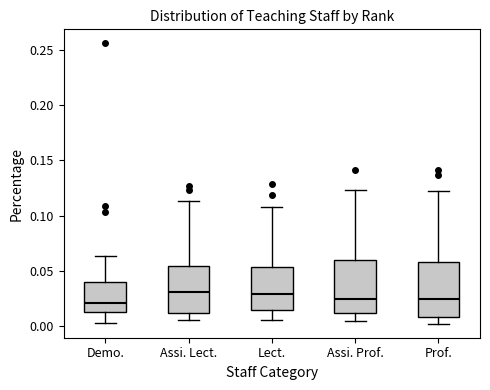

Reading left to right, transcribe this box plot: for each box, give where its median line is, the range the box spans, and where its two whiskers end, as read against the y-axis. The values are not printed on the chart, so give them approximately, as read against the axis.

Demo.: median 0.020, box 0.015 to 0.040, whiskers 0.005 to 0.065
Assi. Lect.: median 0.030, box 0.010 to 0.055, whiskers 0.005 to 0.115
Lect.: median 0.030, box 0.015 to 0.055, whiskers 0.005 to 0.110
Assi. Prof.: median 0.025, box 0.010 to 0.060, whiskers 0.005 to 0.125
Prof.: median 0.025, box 0.010 to 0.060, whiskers 0.000 to 0.120